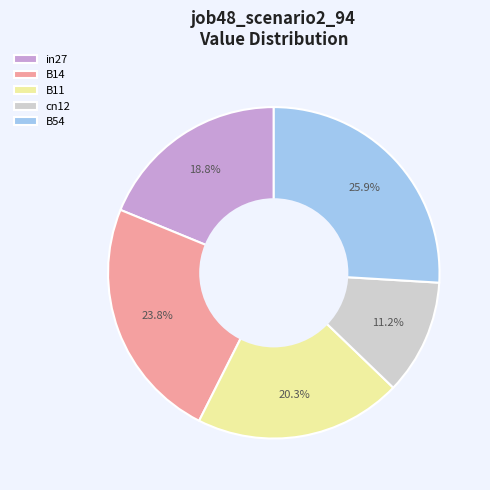

To the nearest percent, what percentage of the pie is cn12?

11%